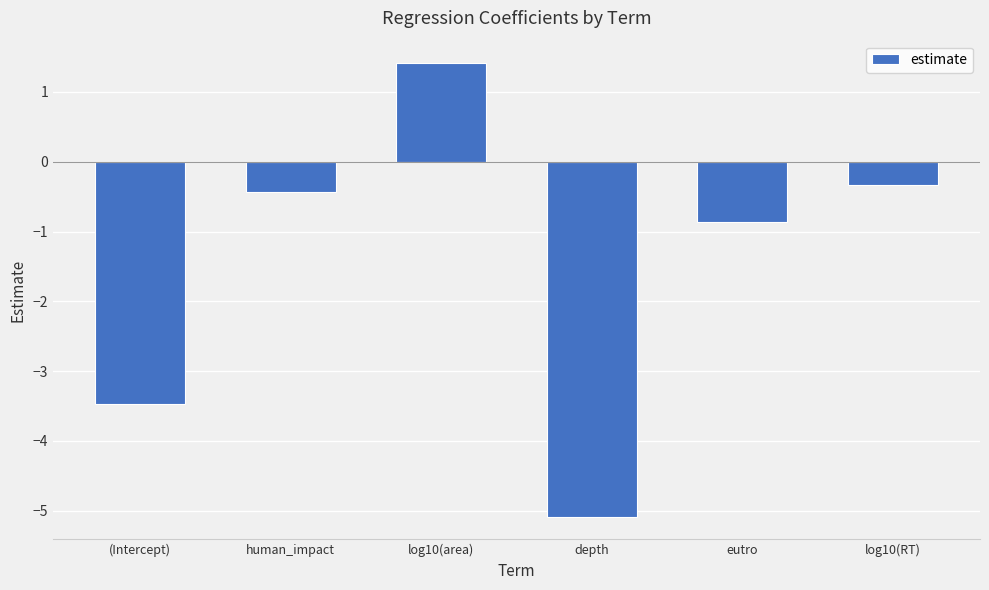

What is the value of the 5th bar from the left?

-0.9